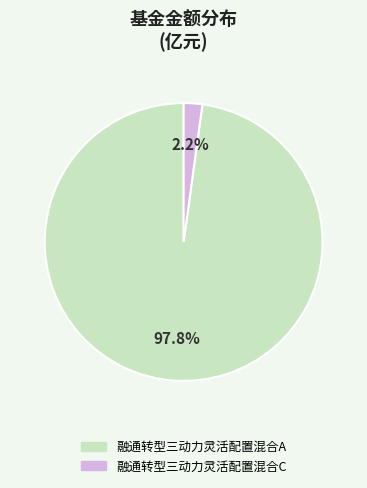

Does 融通转型三动力灵活配置混合C represent more than half of the total?

No